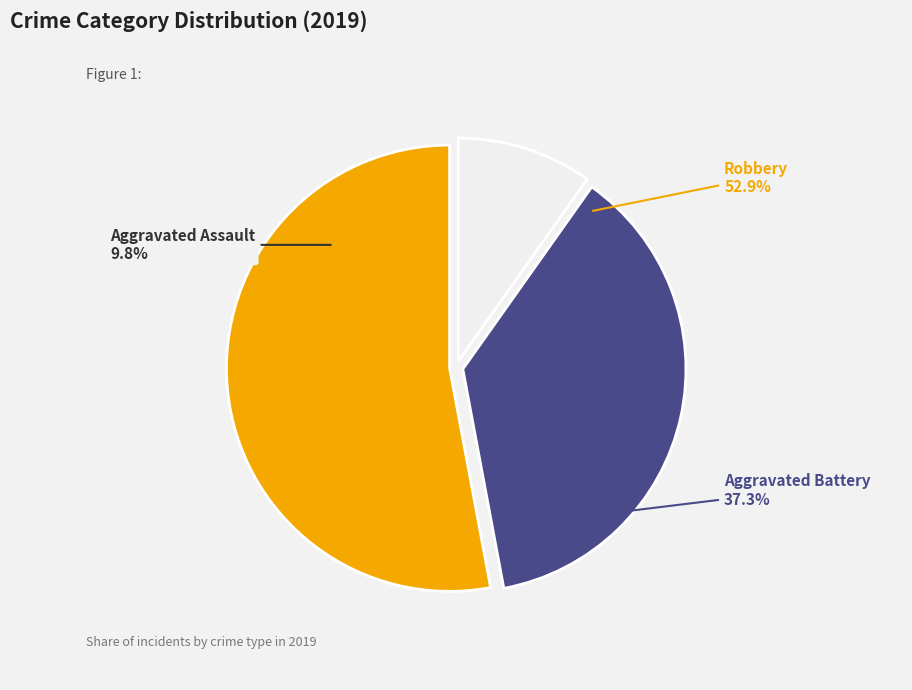

To the nearest percent, what is the combined percentage of Aggravated Assault and Robbery?

63%